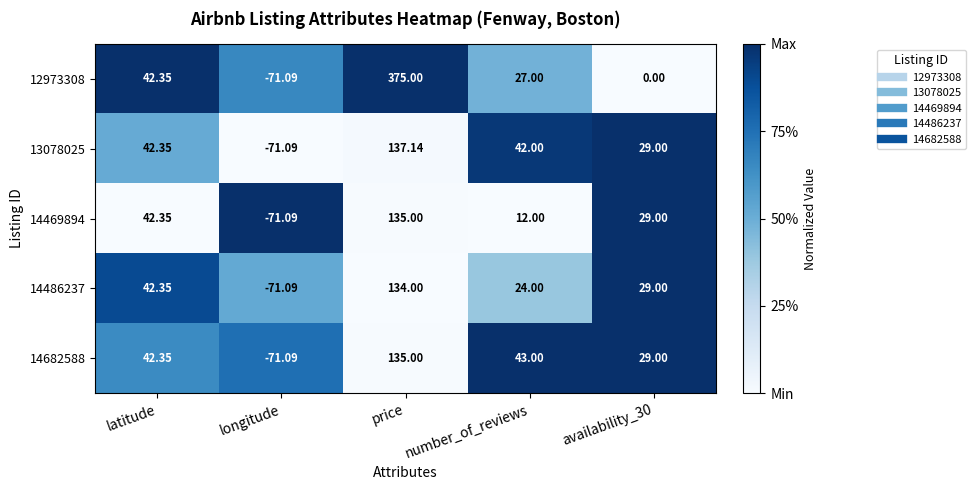

Which label corresponds to the smallest value in the chart?

longitude